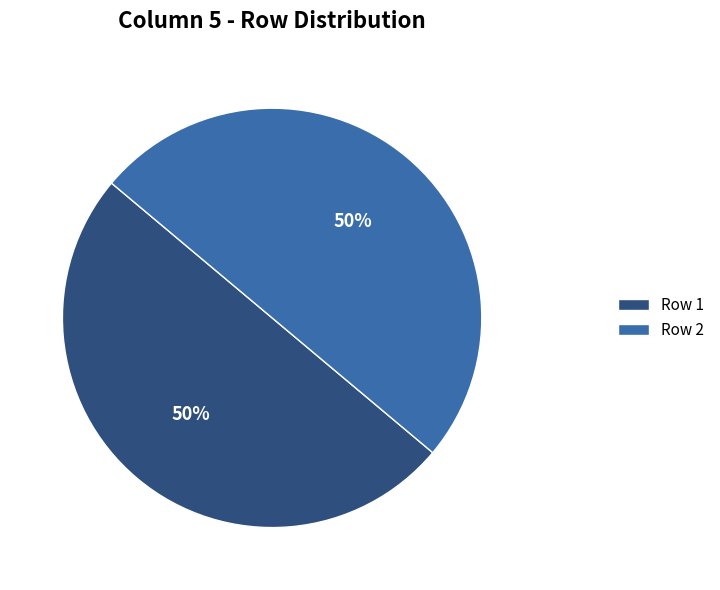

To the nearest percent, what is the difference between the largest and smallest slice percentages?

0%